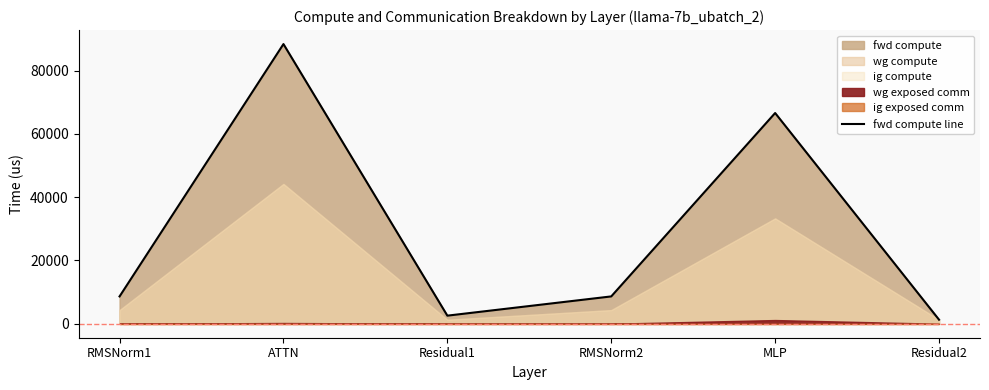

What is the label of the 6th point from the right?

RMSNorm1